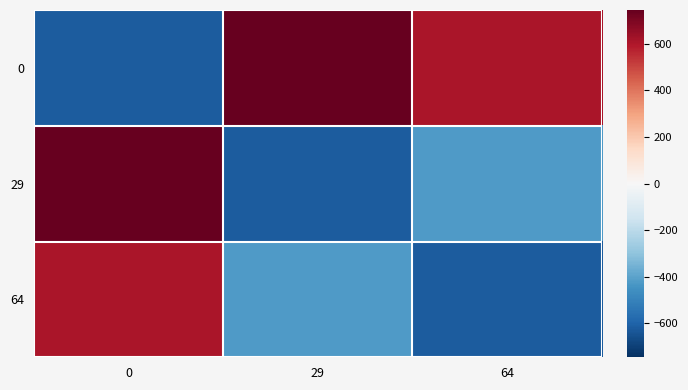

How many categories are shown in the chart?

3